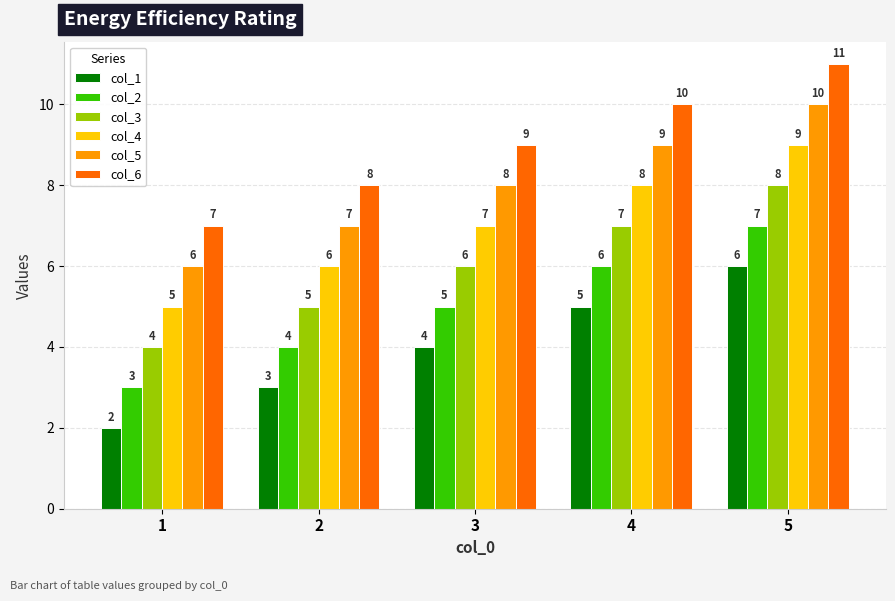

Reading left to right, transcribe all the data shown in this chart.

col_1: 2	3	4	5	6
col_2: 3	4	5	6	7
col_3: 4	5	6	7	8
col_4: 5	6	7	8	9
col_5: 6	7	8	9	10
col_6: 7	8	9	10	11